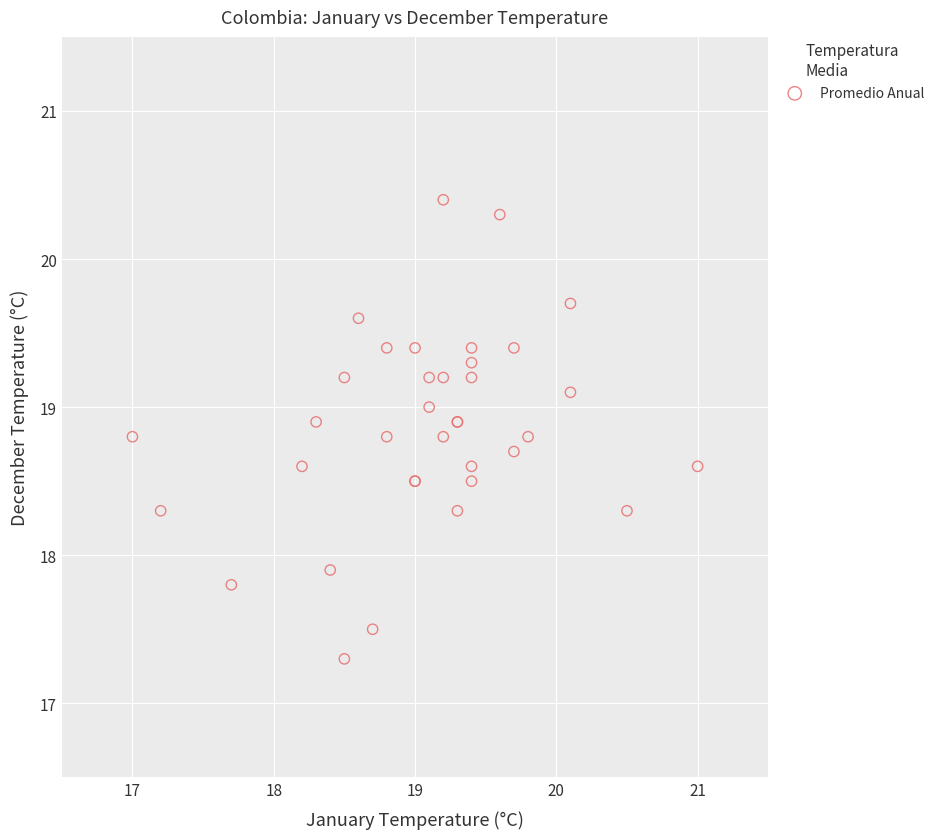

What Y value in the scatter plot is closest to 18?

17.9